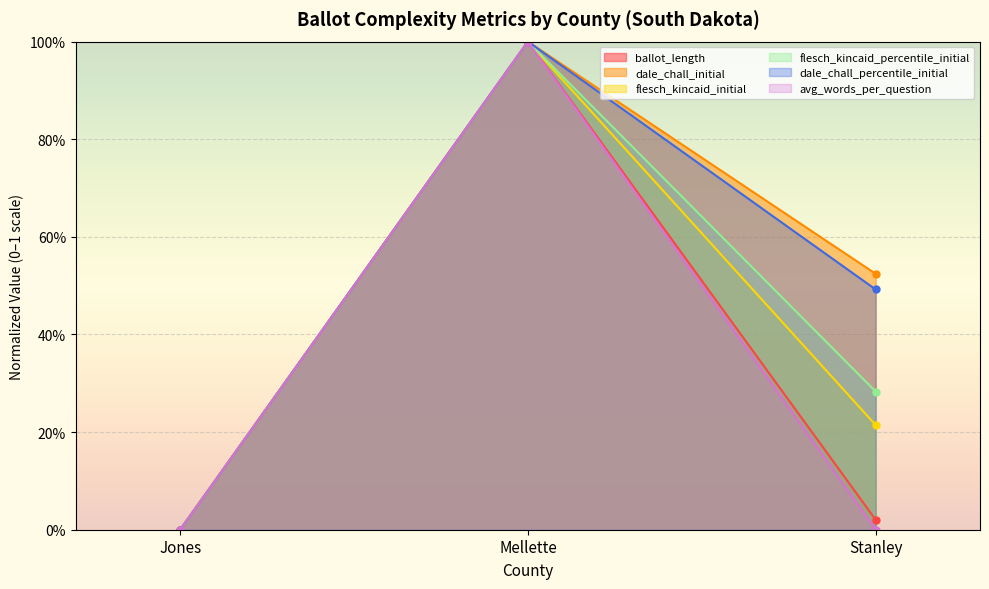

Which series has the widest spread of values?

ballot_length